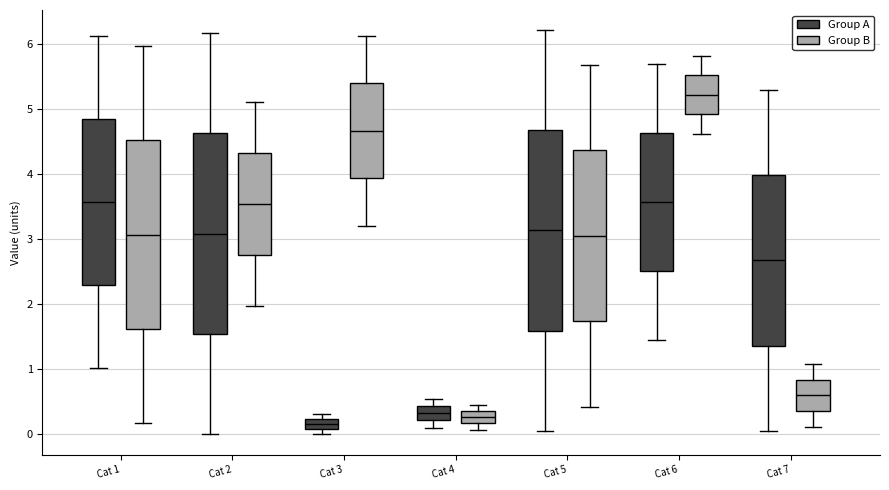

Which box has the lowest median line?

Cat 3 (Group A)